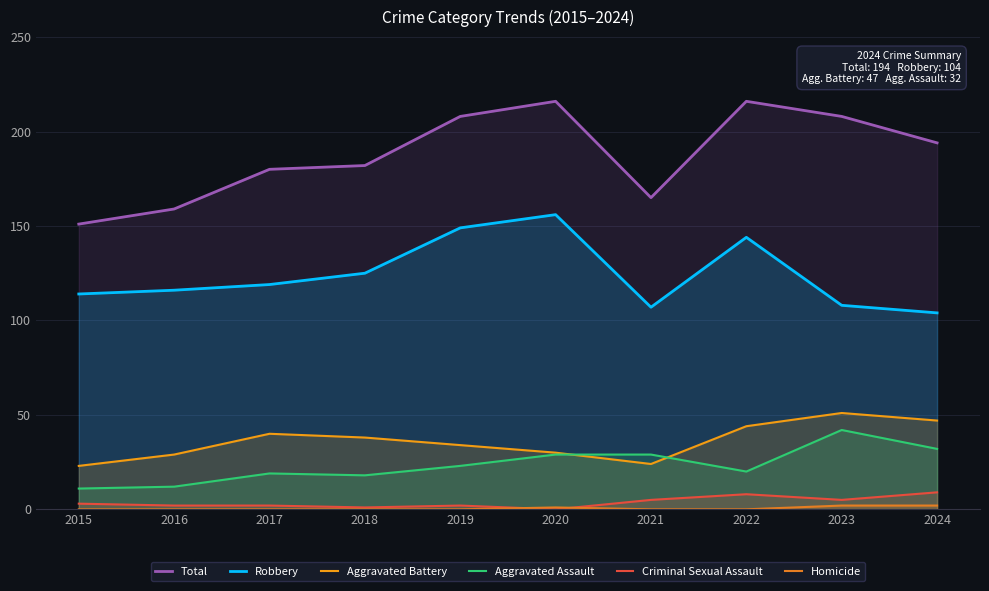

Does the chart display data point markers on the line(s)?

No